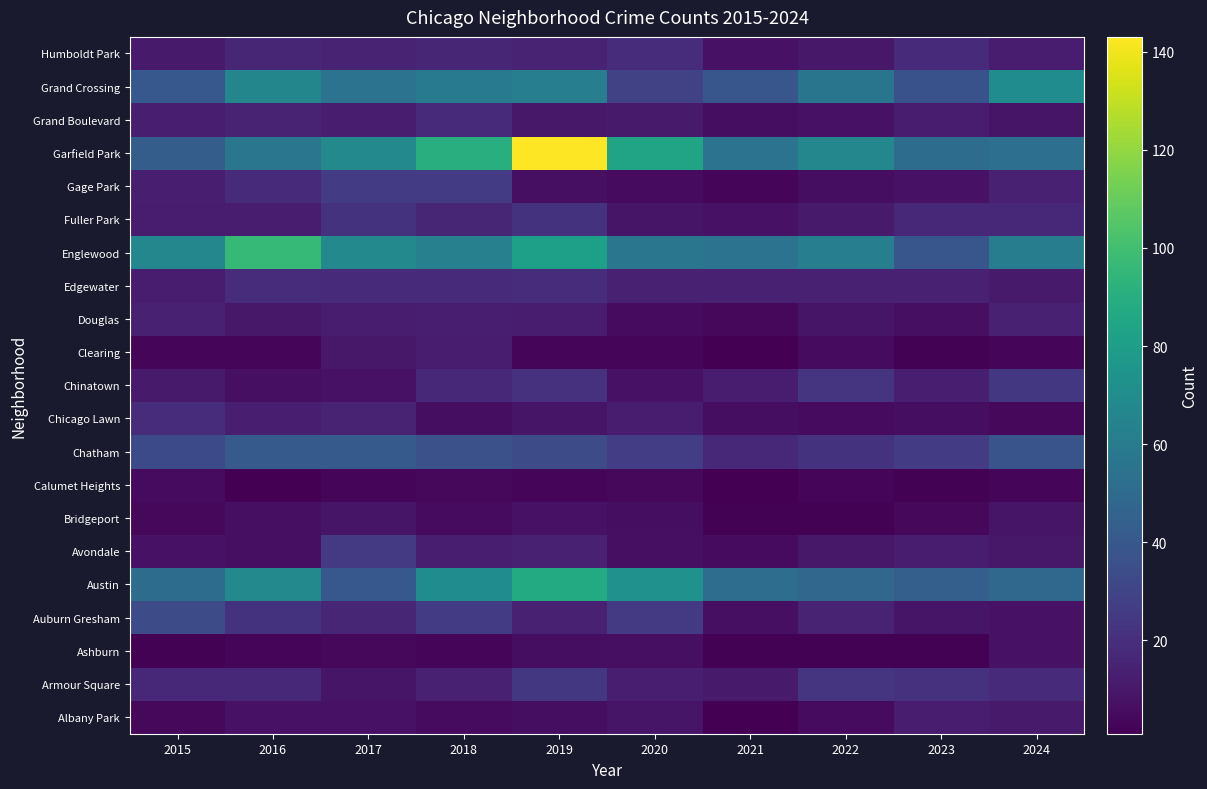

Which series has the largest range (max minus min)?

Garfield Park